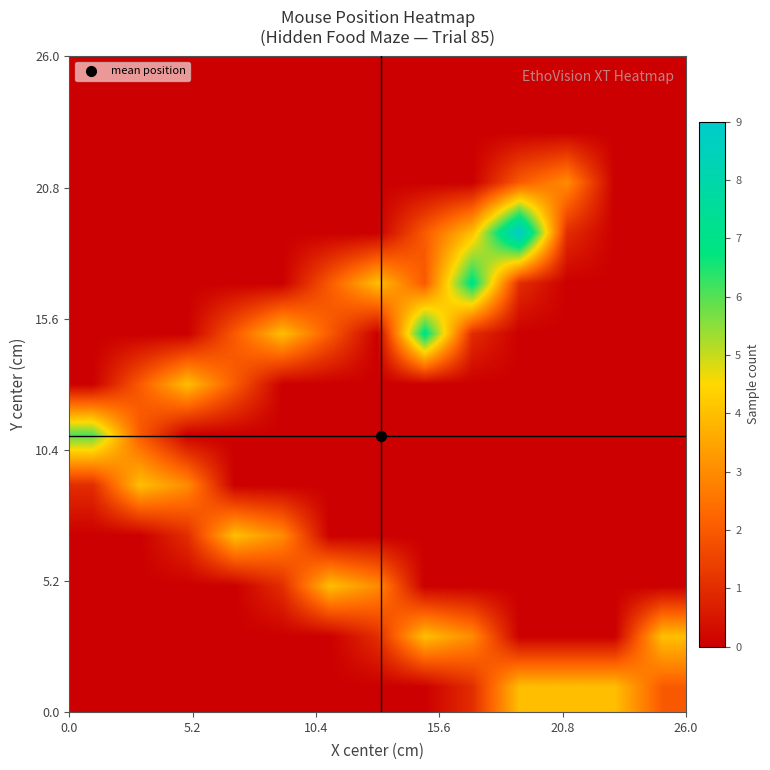

How many series are shown in this chart?

13